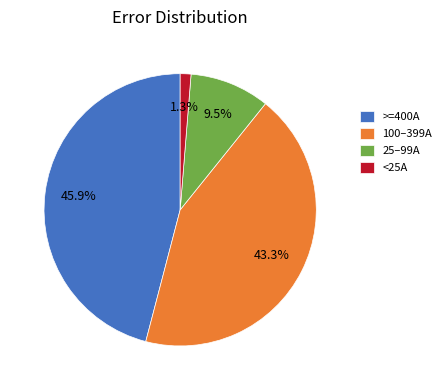

How many segments does this pie chart have?

4